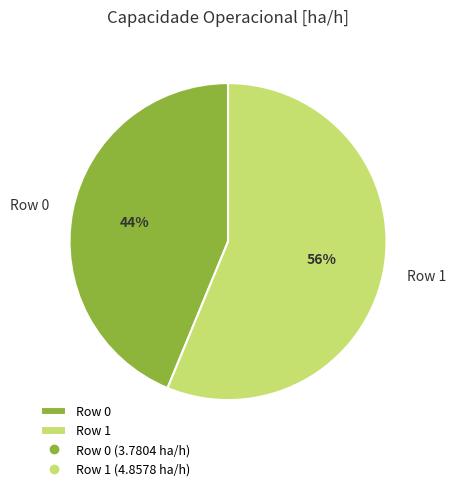

Does Row 1 account for over 50% of the chart?

Yes